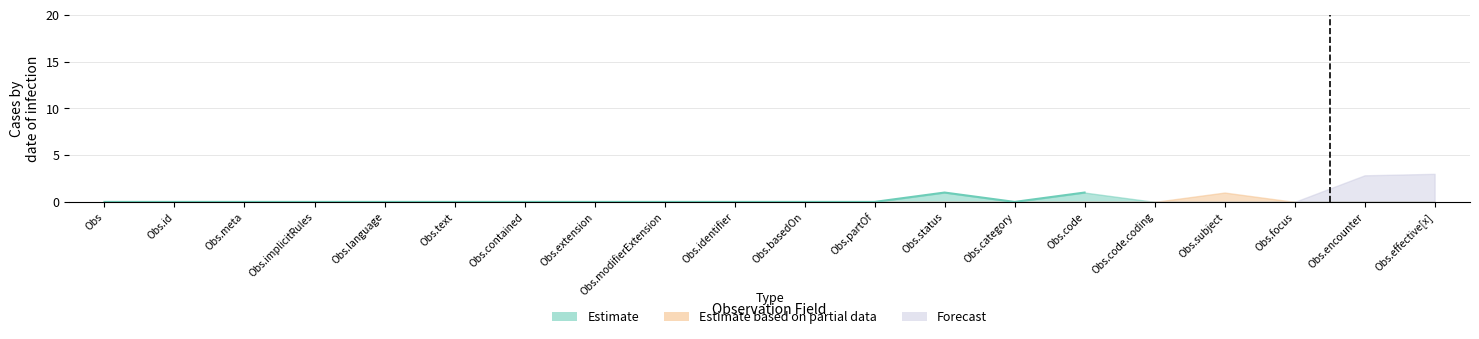

Does the chart display data point markers on the line(s)?

No